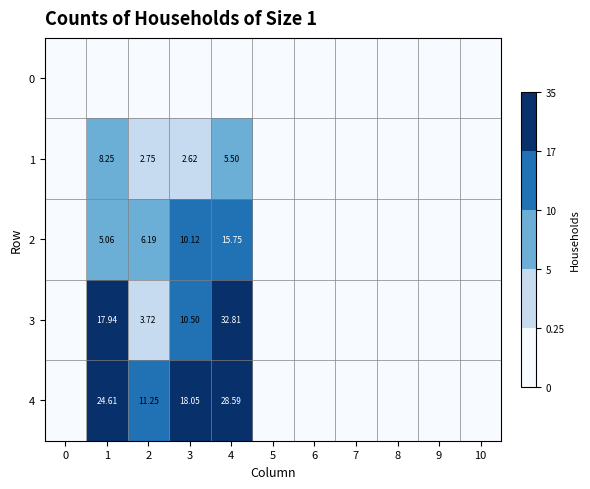

The value of 1 at 8 is 0.0. True or false?

True